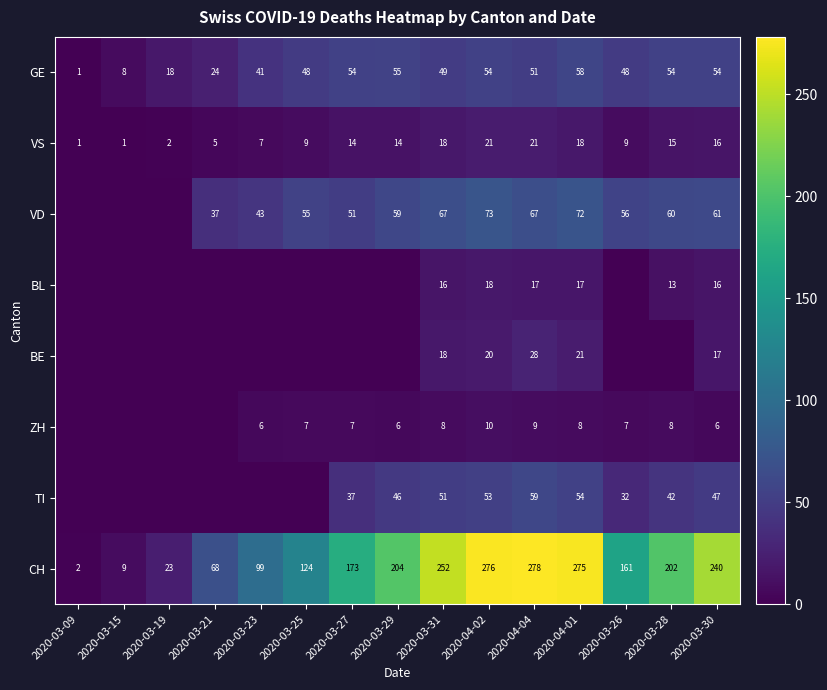

At which label does CH reach its peak?

2020-04-04